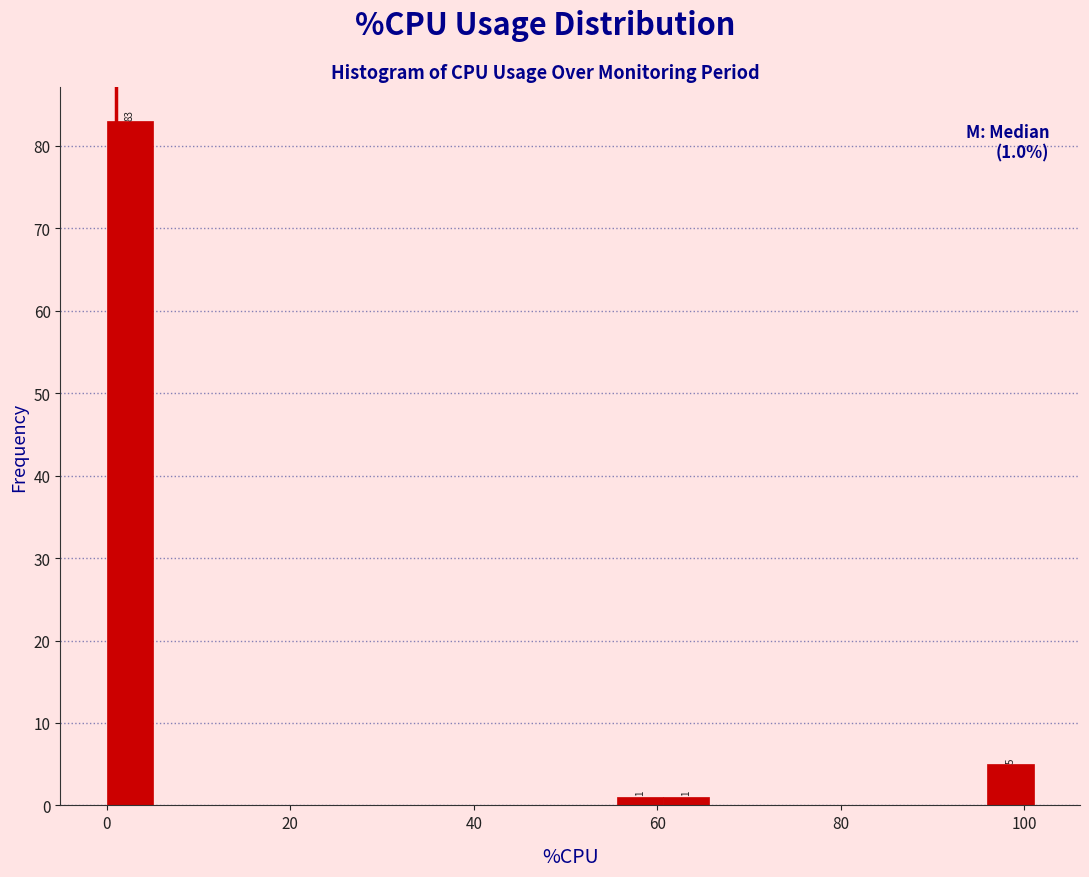

Read against the x-axis, roughly where is the centre of the tallest bar?

2